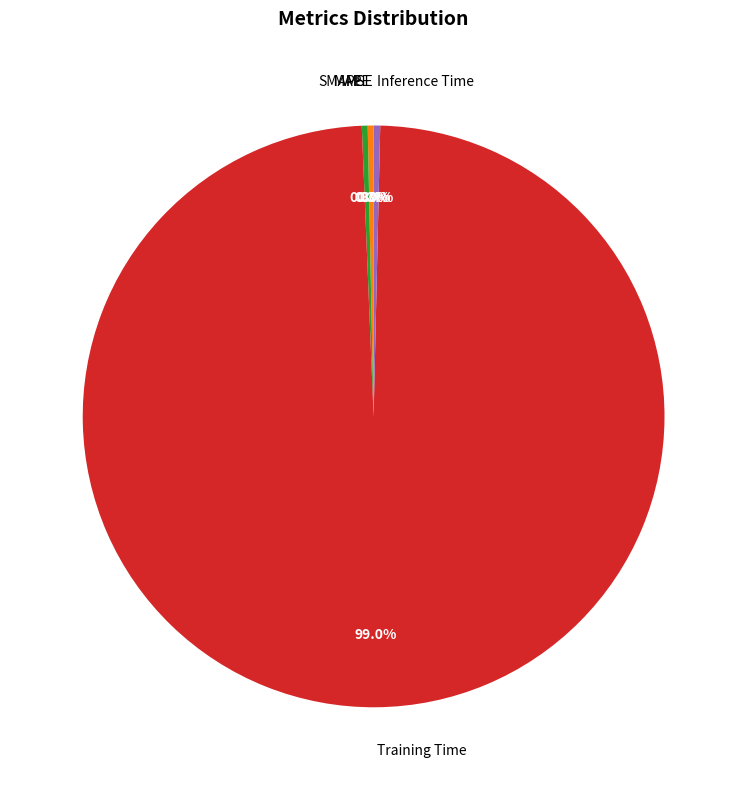

Is there a majority slice in this chart?

Yes